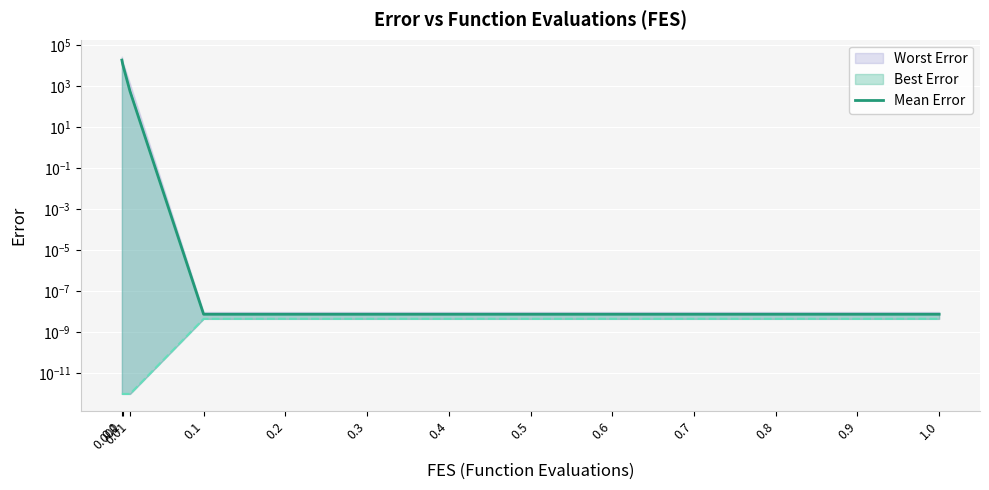

True or false: the data has more than 0 interior local peaks.

False